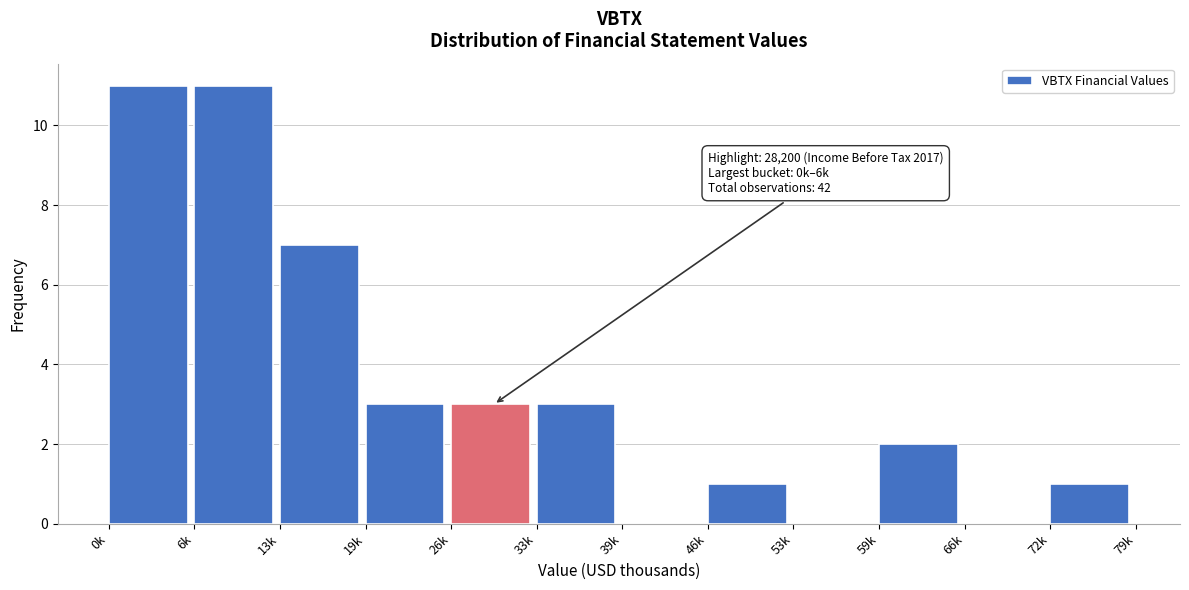

Reading left to right, transcribe all the data shown in this chart.

0k=11	6k=11	13k=7	19k=3	26k=3	33k=3	39k=0	46k=1	53k=0	59k=2	66k=0	72k=1